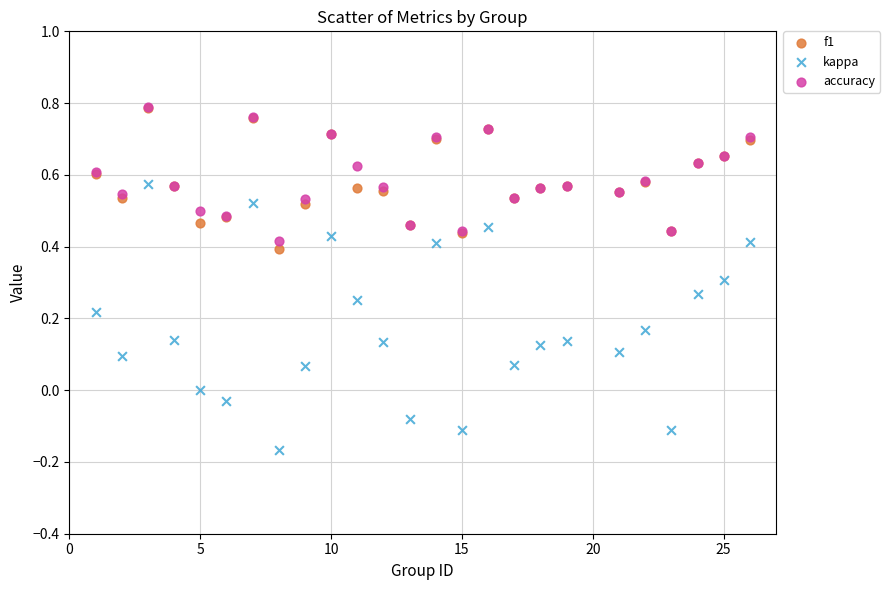

What are all the series names shown in the legend?

f1, kappa, accuracy